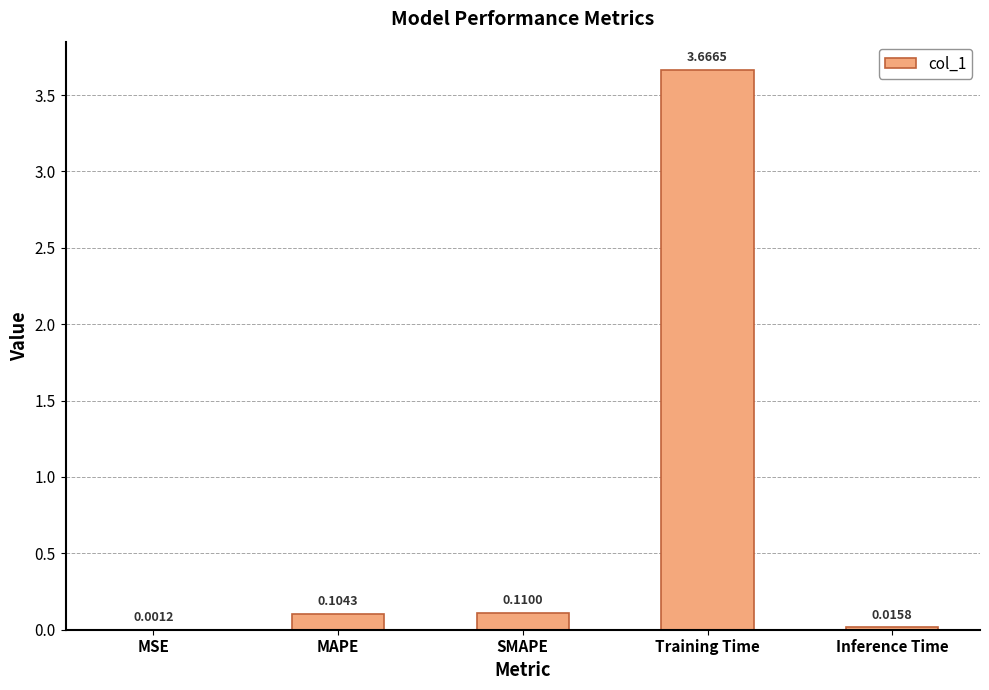

How many data points does each series have?

5